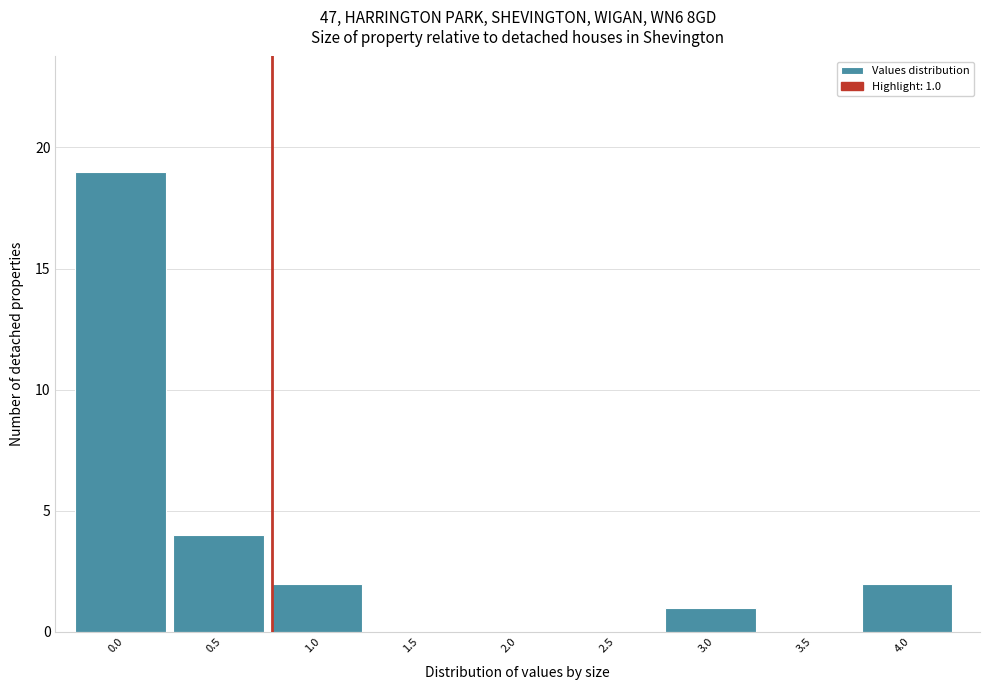

Reading right to left, list all the values displayed in this chart.

4.0=2	3.5=0	3.0=1	2.5=0	2.0=0	1.5=0	1.0=2	0.5=4	0.0=19